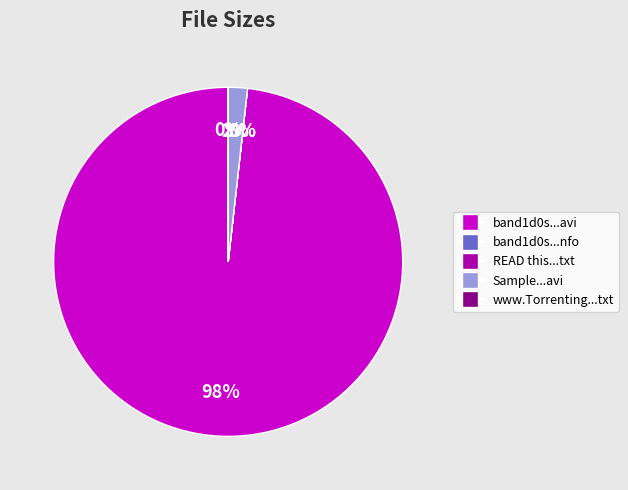

To the nearest percent, what is the difference between the largest and smallest slice percentages?

98%